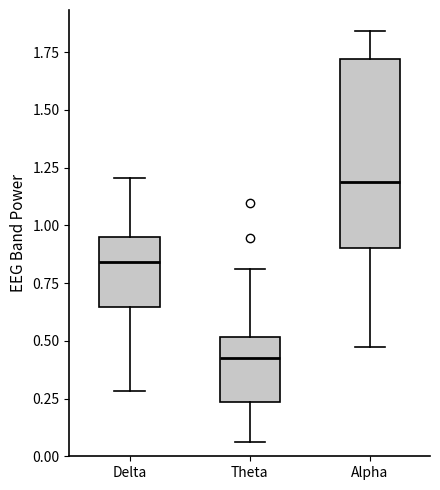

Which box's median line is the lowest?

Theta